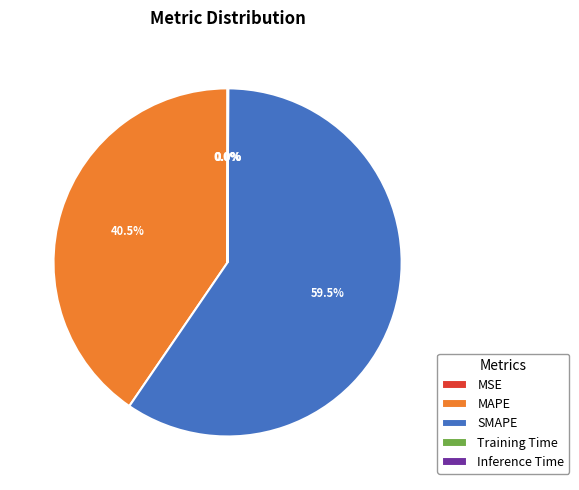

Combined, do SMAPE and MAPE account for over 50%?

Yes